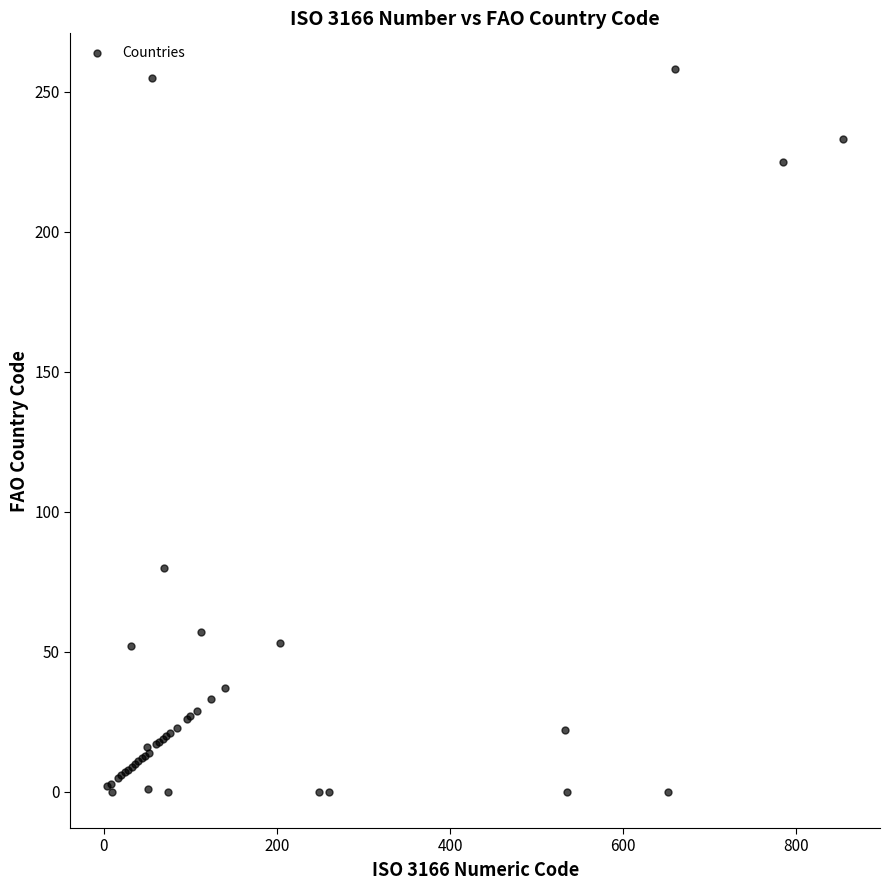

What Y value in the scatter plot is closest to 129?

80